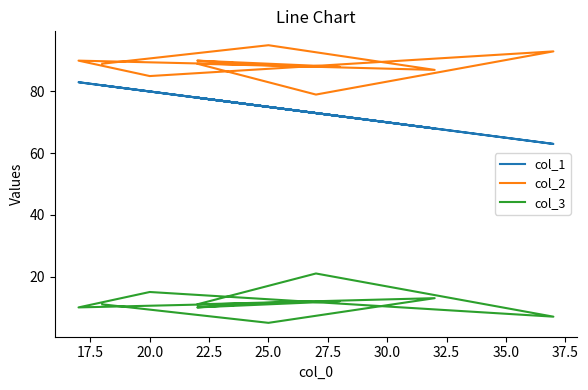

Is the value of col_3 at 25.0 greater than the value of col_2 at 30.0?

No